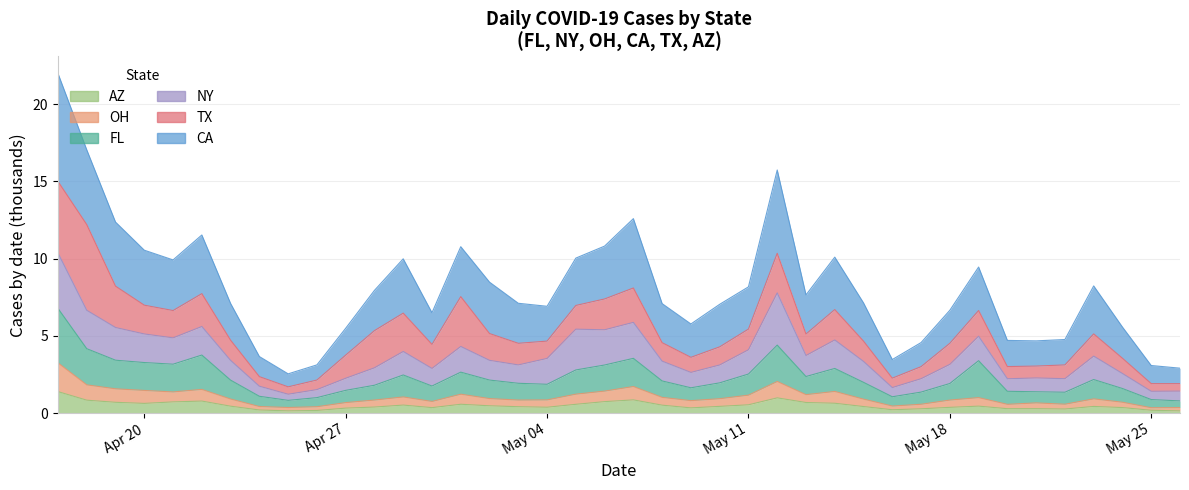

What is the value of the fl point at the 25th from the left?

2.5